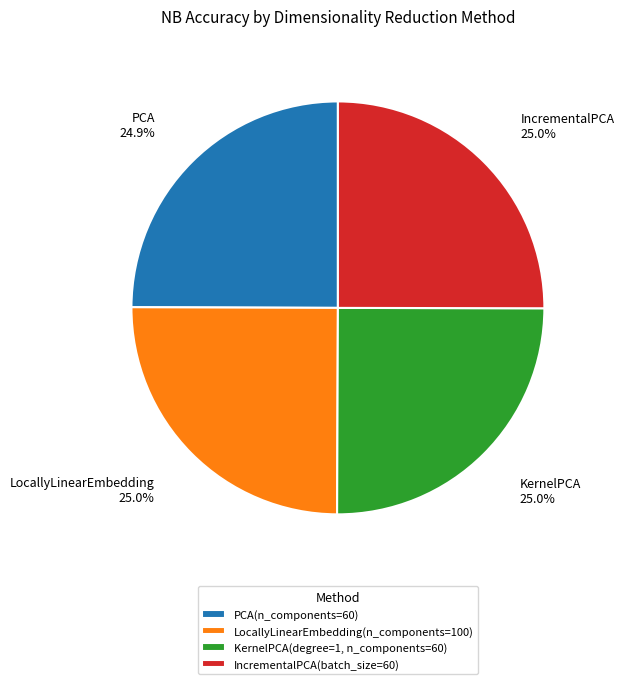

True or false: PCA(n_components=60) accounts for 12% of the total.

False